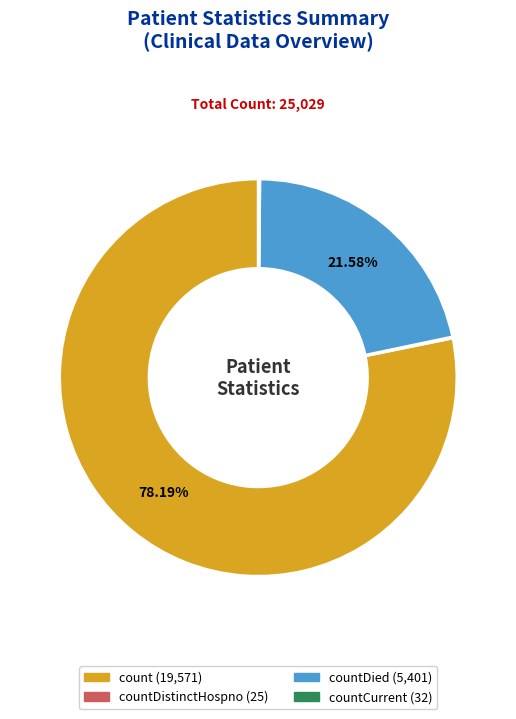

To the nearest percent, what is the difference between the largest and smallest slice percentages?

78%